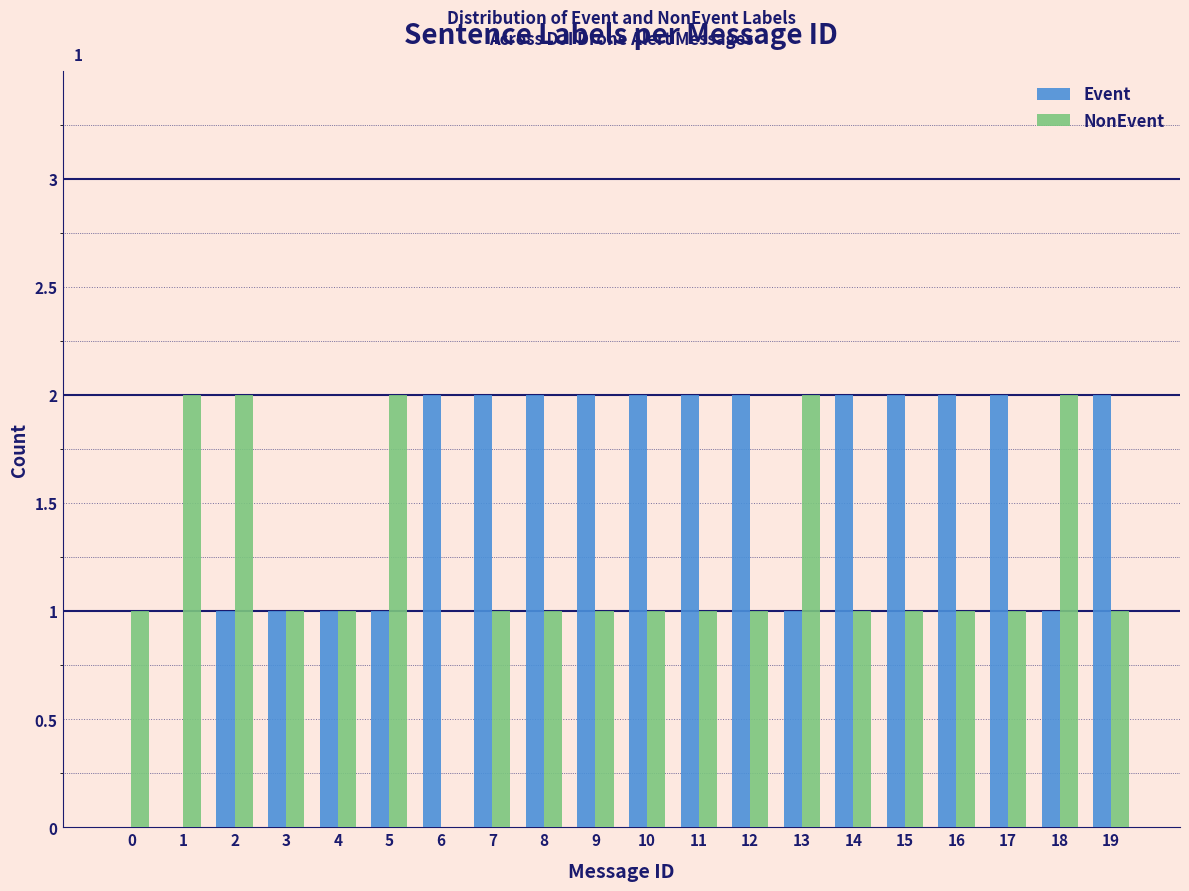

What is the total value across all series at 17?

3